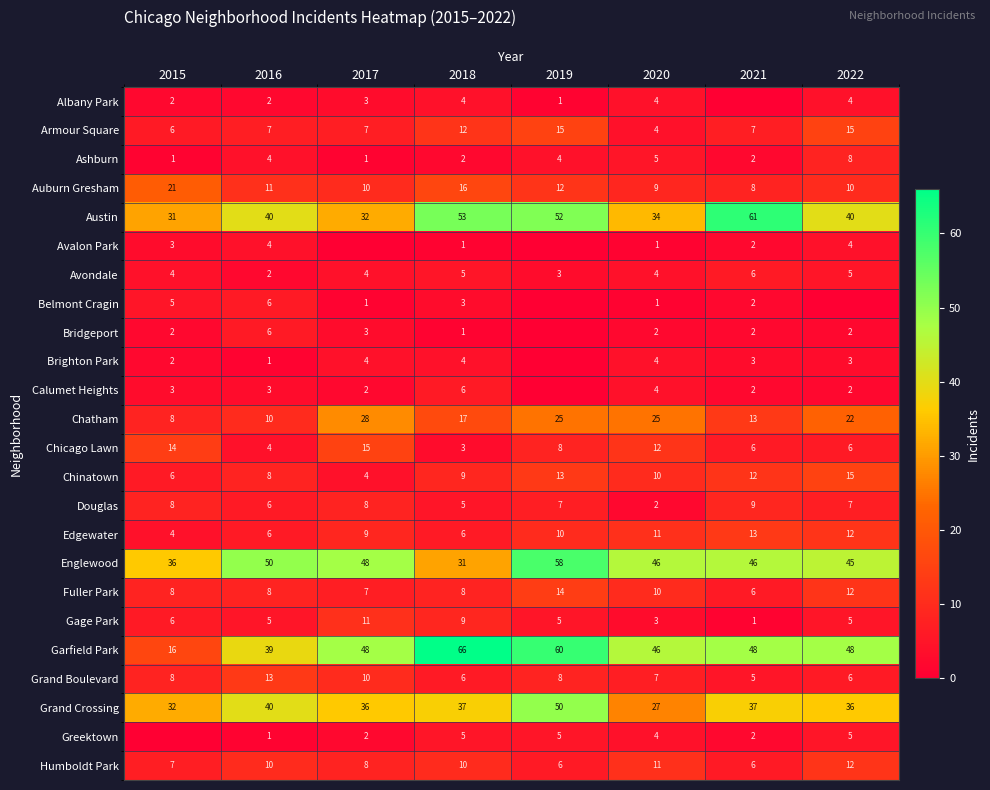

Is it true that Ashburn equals 6 at 2016?

False